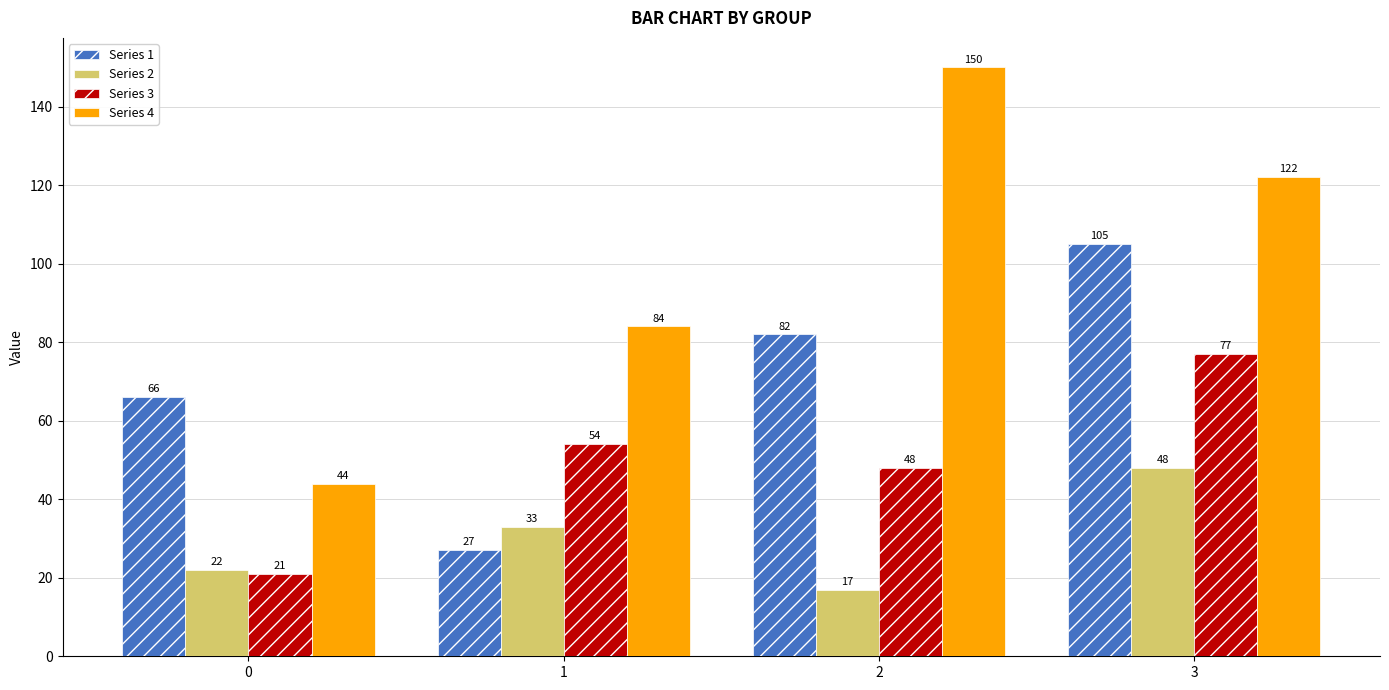

What is the difference between the maximum and minimum values in the Series 2 series?

31